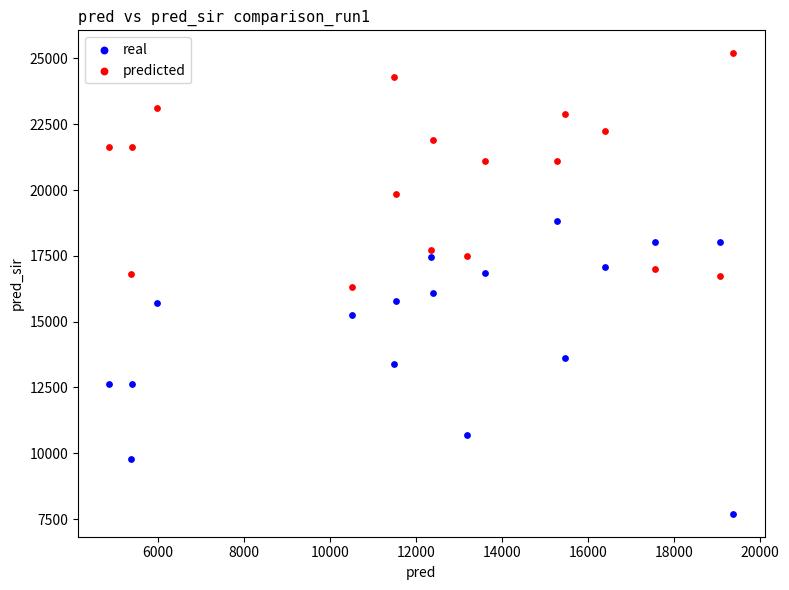

Across all data points, what is the range of X values (max minus min)?

14504.0